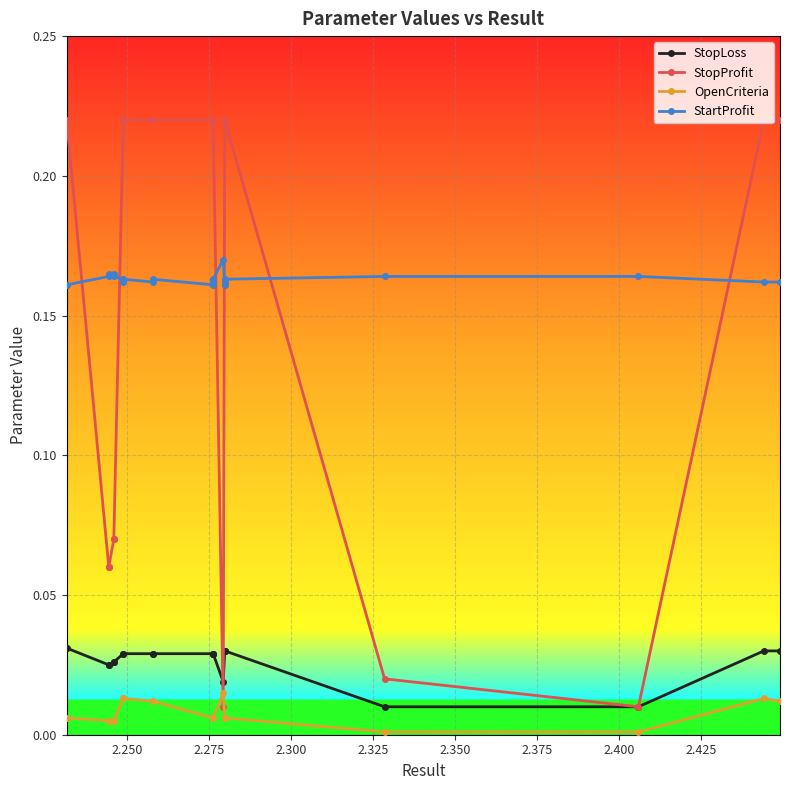

Which series has the largest total across all categories?

StartProfit